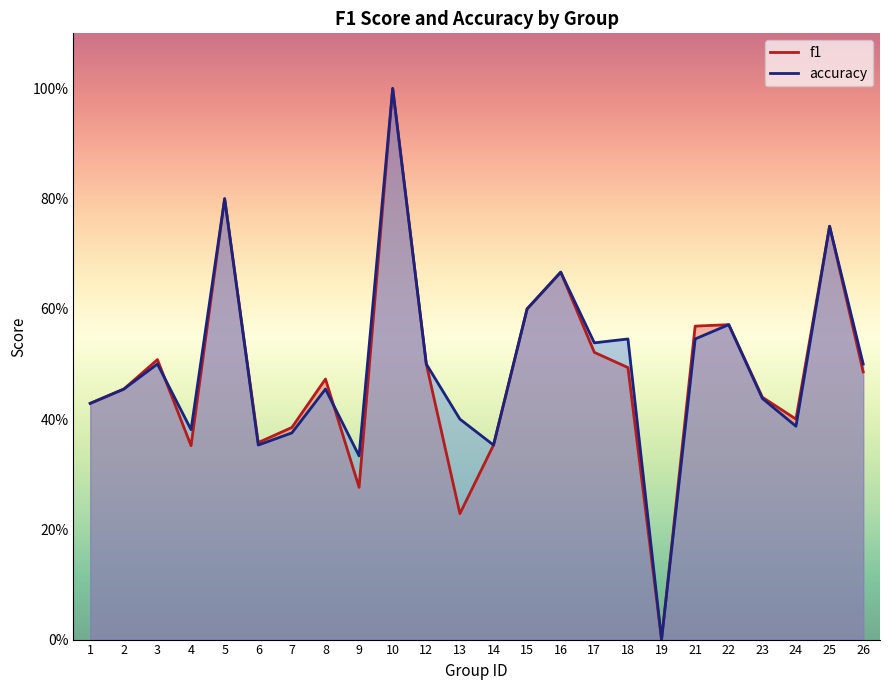

True or false: f1 and accuracy cross at least once.

True